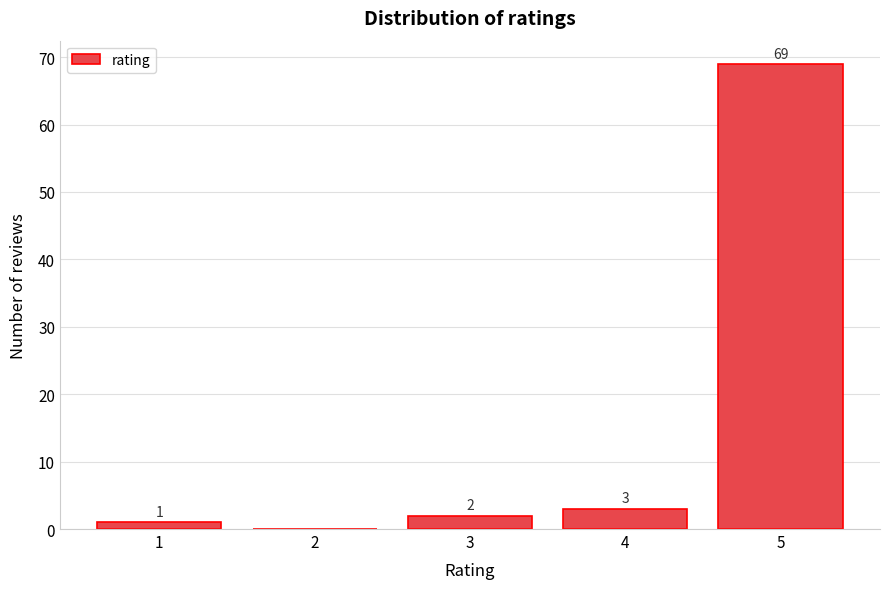

Reading left to right, transcribe all the data shown in this chart.

1=1	2=0	3=2	4=3	5=69